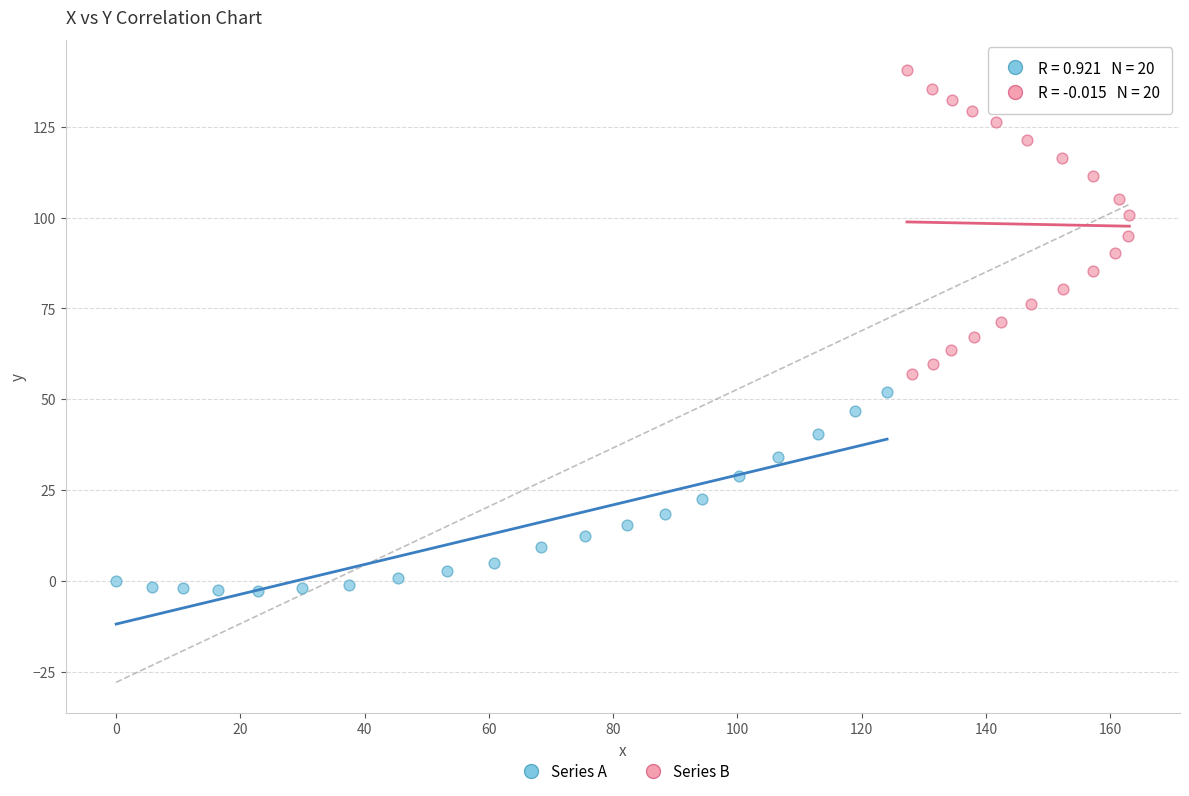

Which series contains the lowest Y value?

Series A